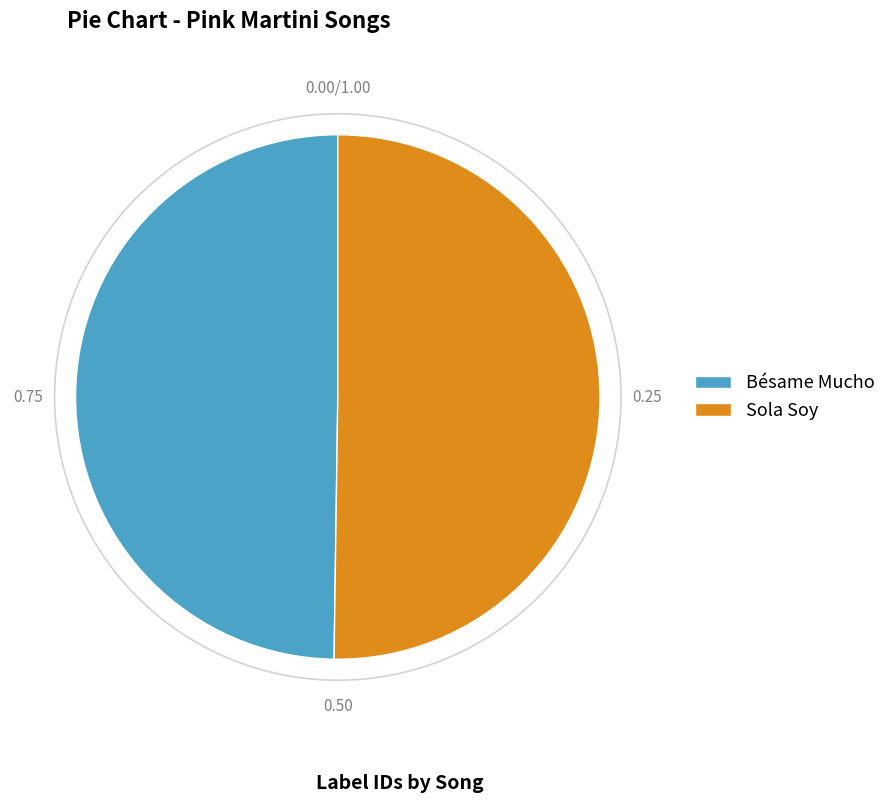

Combined, do Bésame Mucho and Sola Soy account for over 50%?

Yes